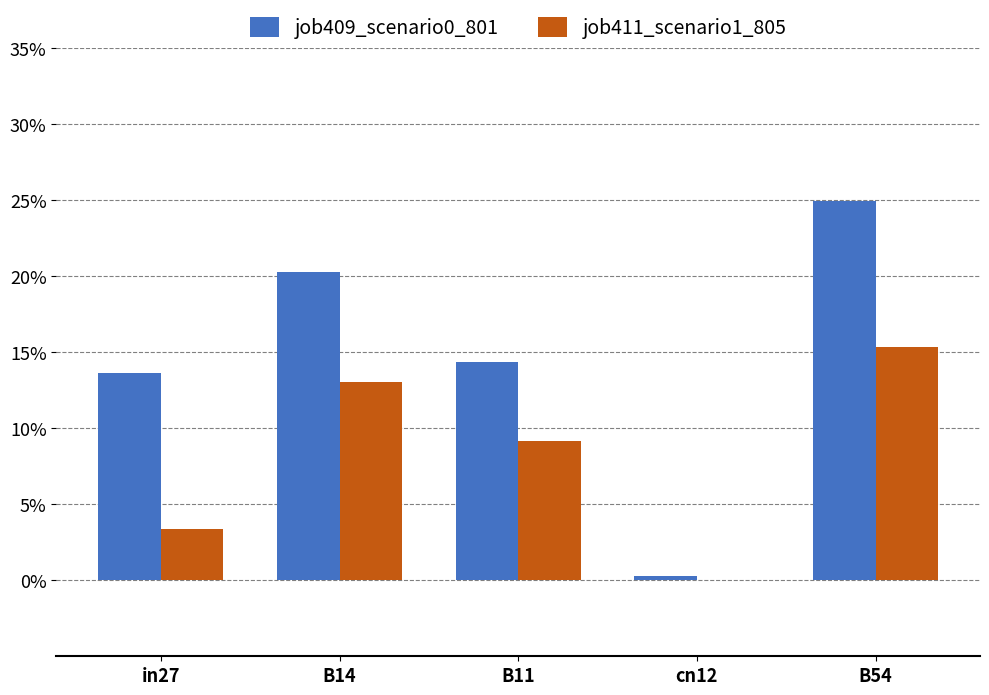

Does the chart contain stacked bars?

No